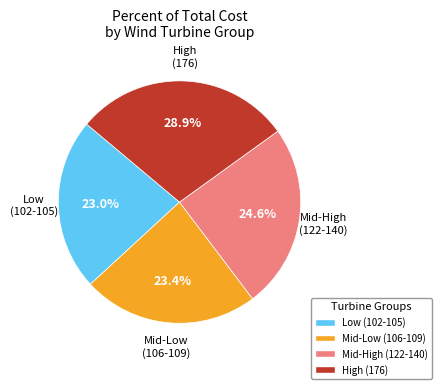

How many slices are in this pie chart?

4